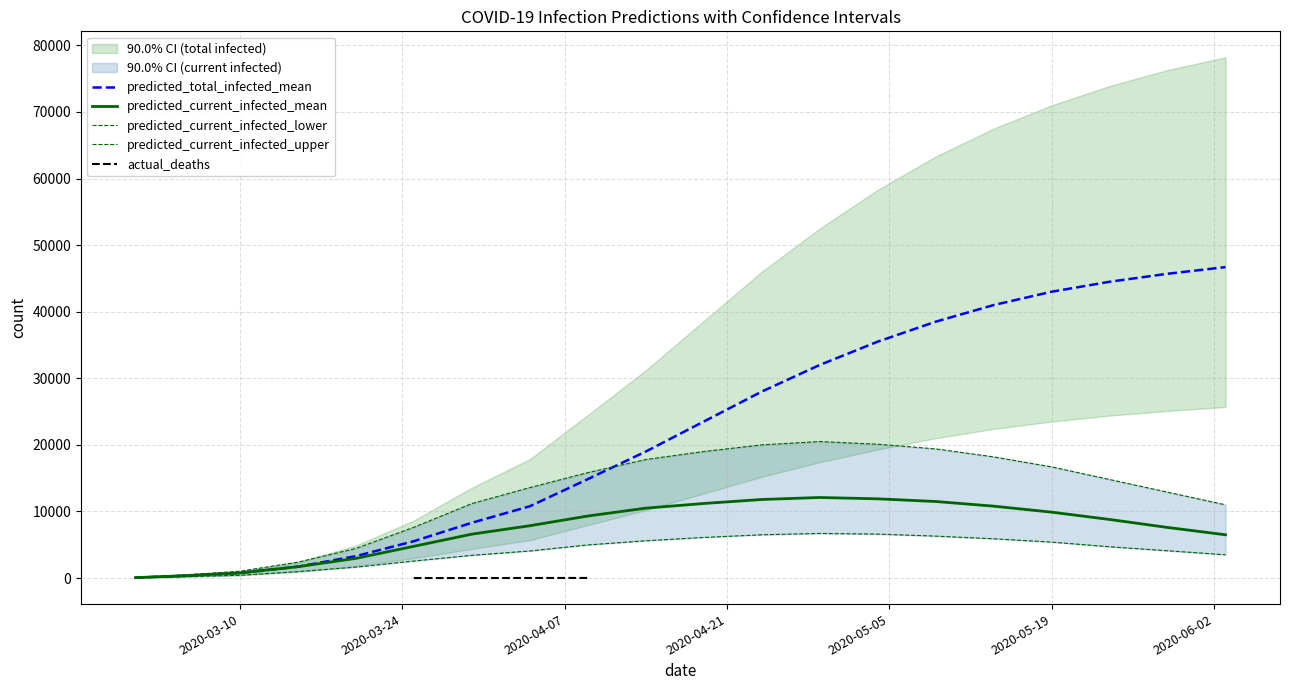

Is it true that predicted_current_infected_lower equals 126 at predicted_current_infected_lower?

False